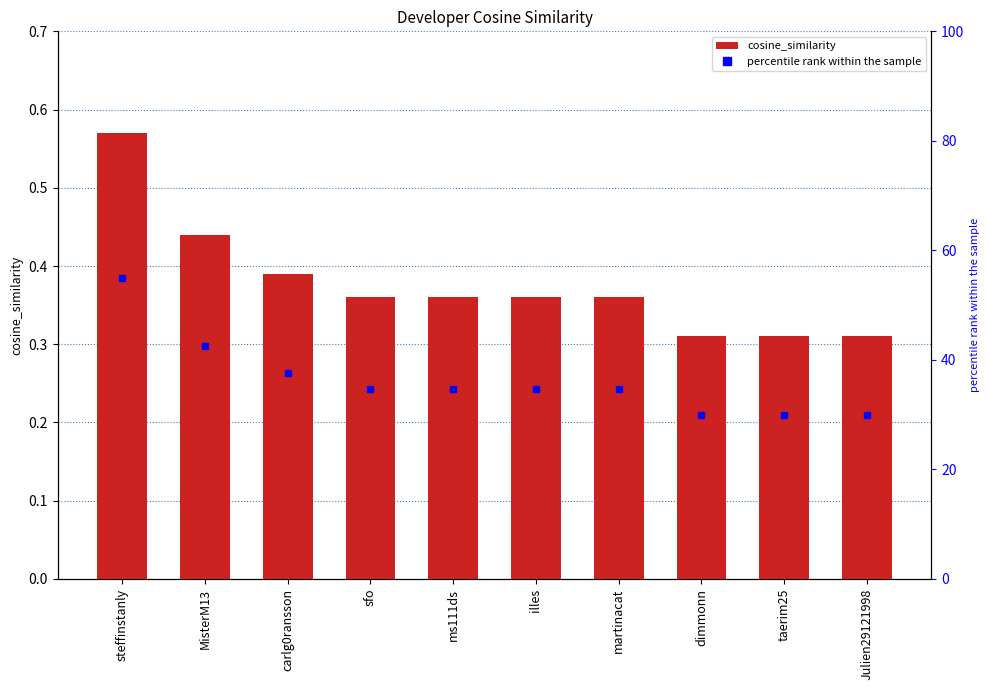

Which category has the highest value across all series?

steffinstanly